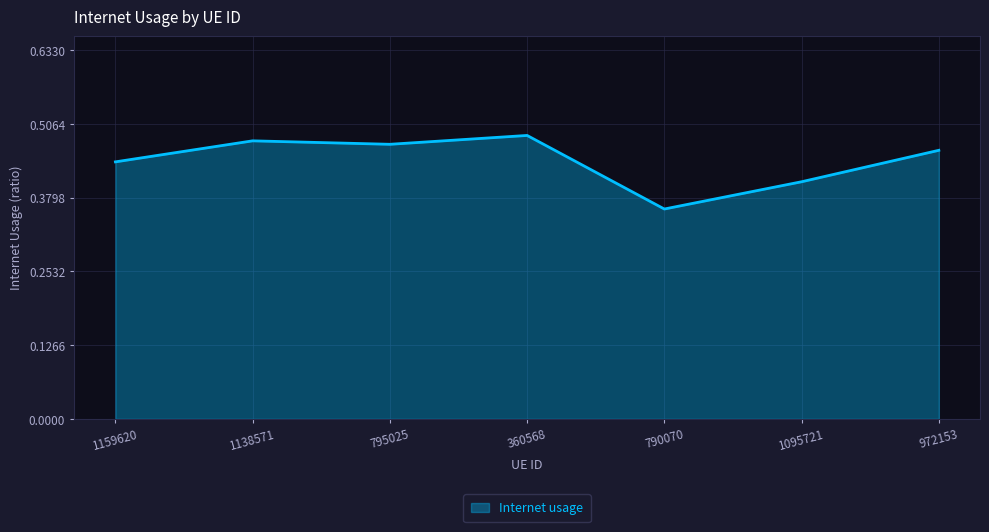

Which category has the lowest value across all series?

790070